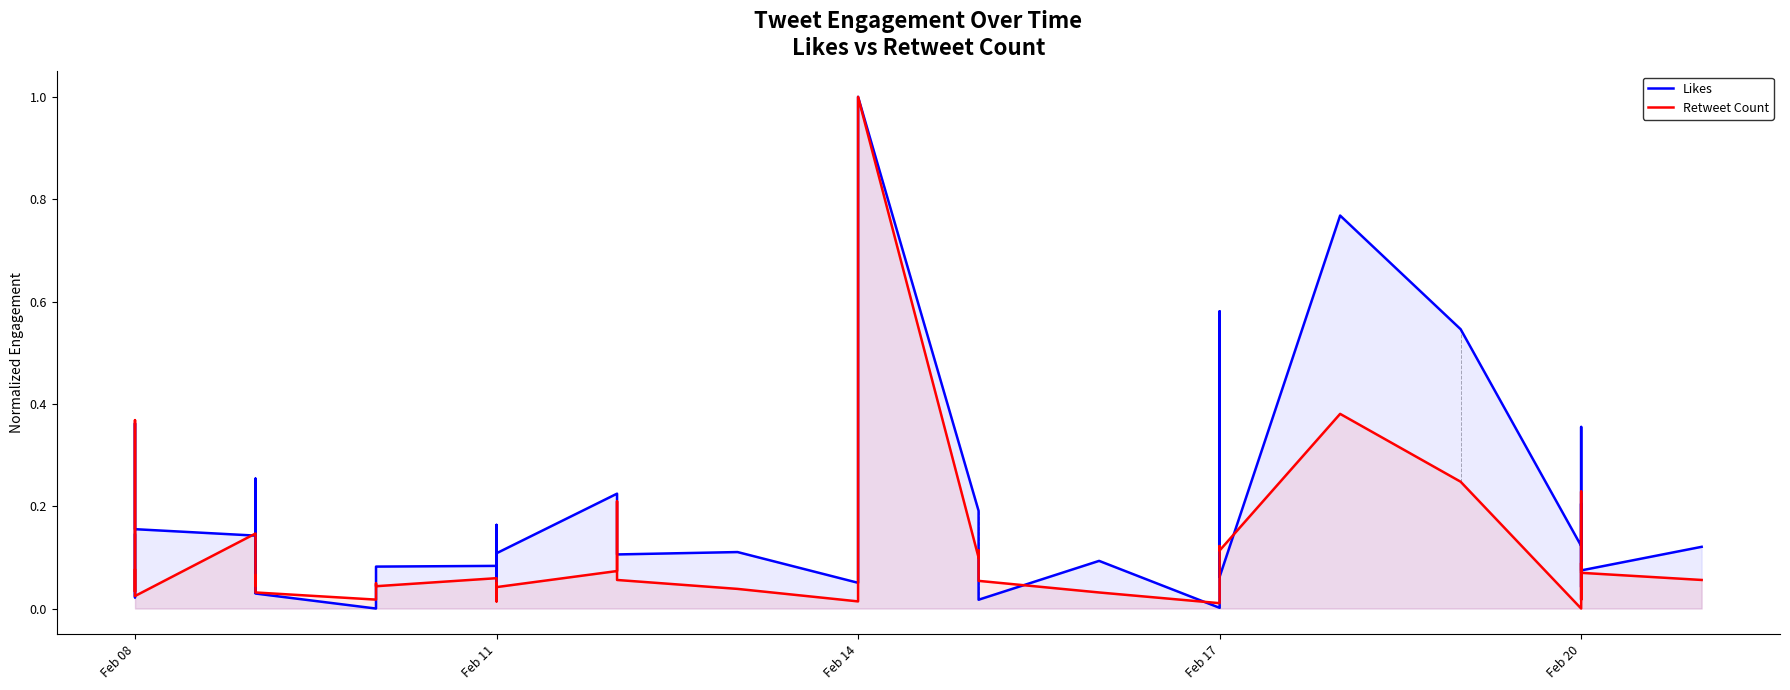

The Retweet Count series shows 0.0 at Feb 08. True or false?

True